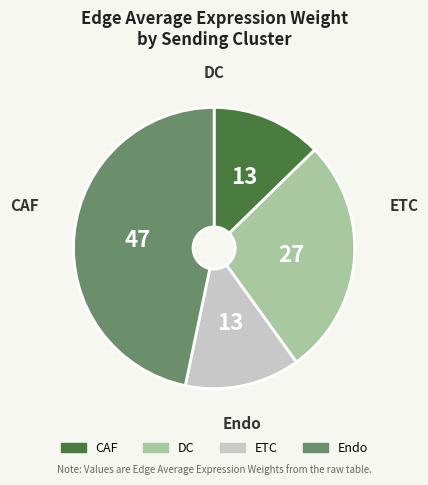

The CAF slice represents 13% of the pie. True or false?

True